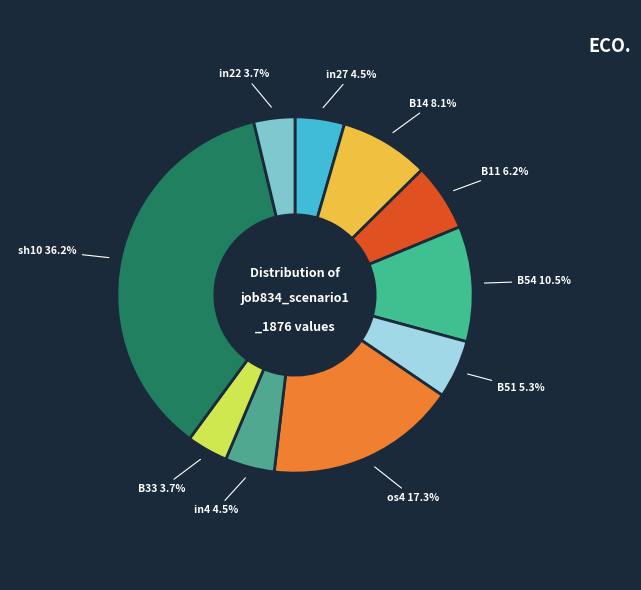

True or false: in4 accounts for 10% of the total.

False